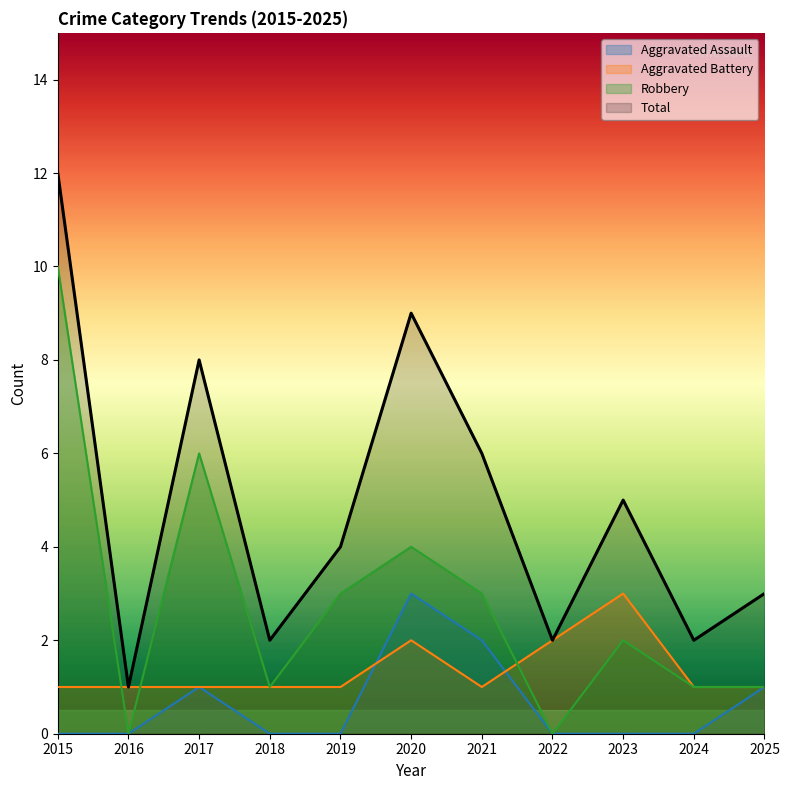

Which series has the widest spread of values?

Total